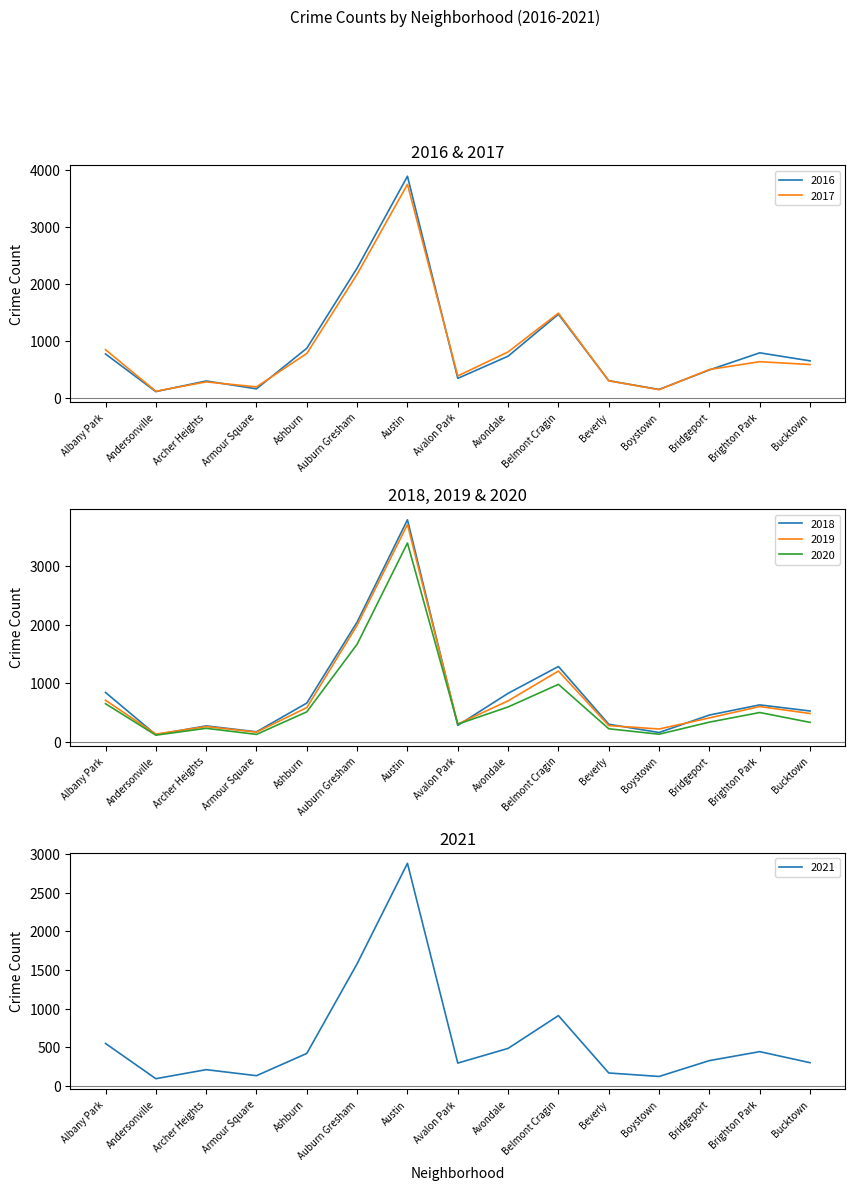

Is the value of 2021 at Bridgeport greater than the value of 2018 at Archer Heights?

Yes